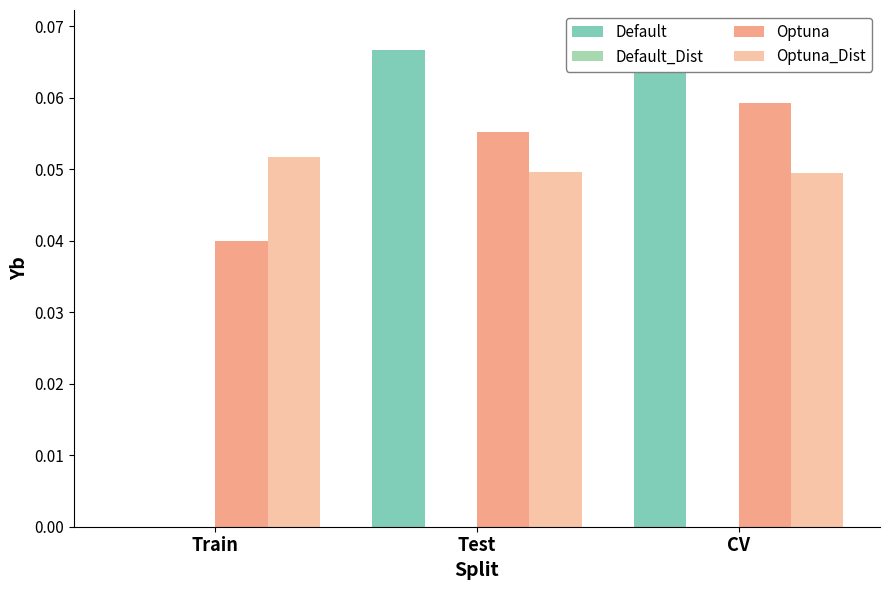

What is the label of the 2nd bar from the right?

Test